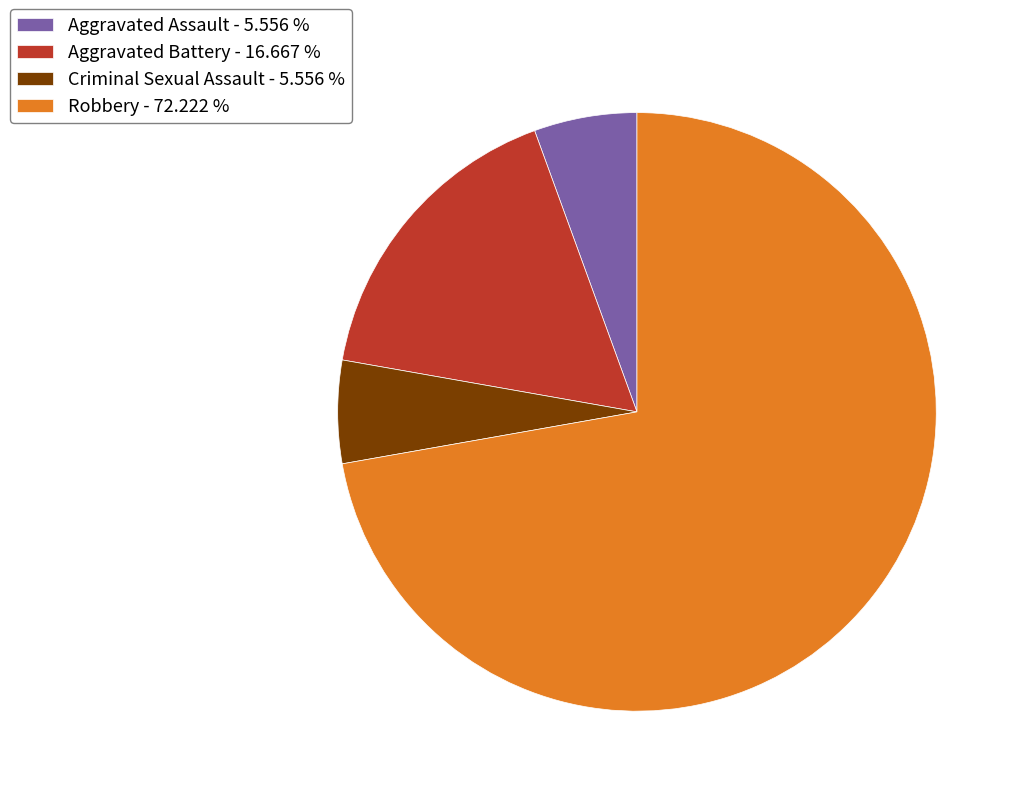

Which has a higher value, Robbery or Aggravated Assault?

Robbery